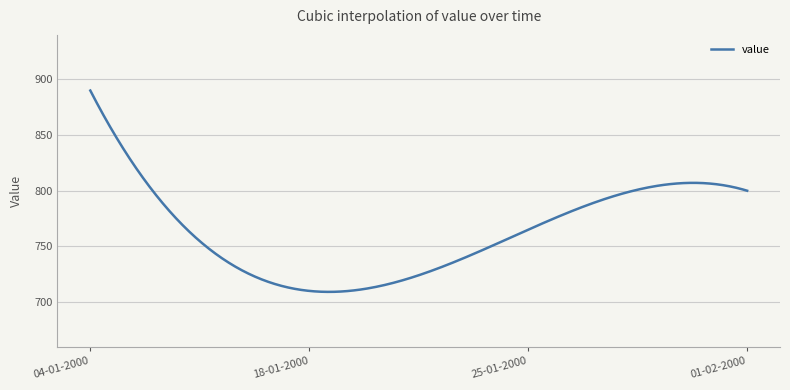

What is the maximum value shown in the chart?

890.0